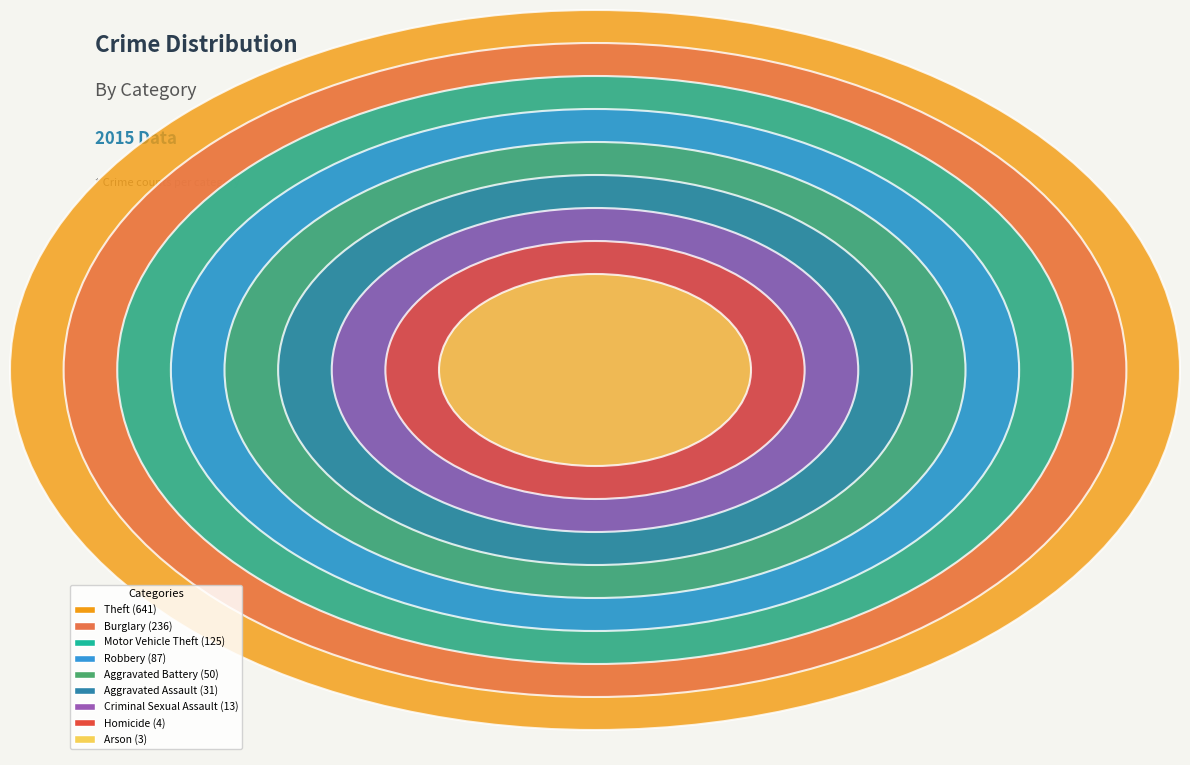

What percentage is NOT represented by Burglary?

80.2%